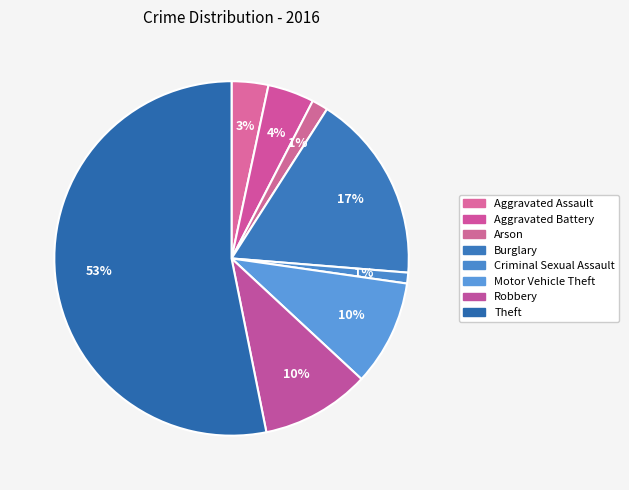

To the nearest percent, what is the difference between the Burglary and Arson slice percentages?

16%